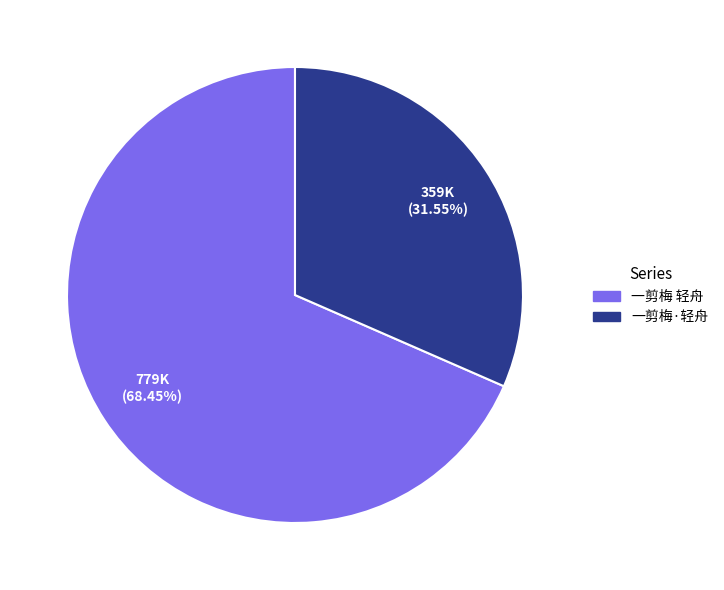

Combined, what portion of the pie is 一剪梅·轻舟 and 一剪梅 轻舟?

100.0%